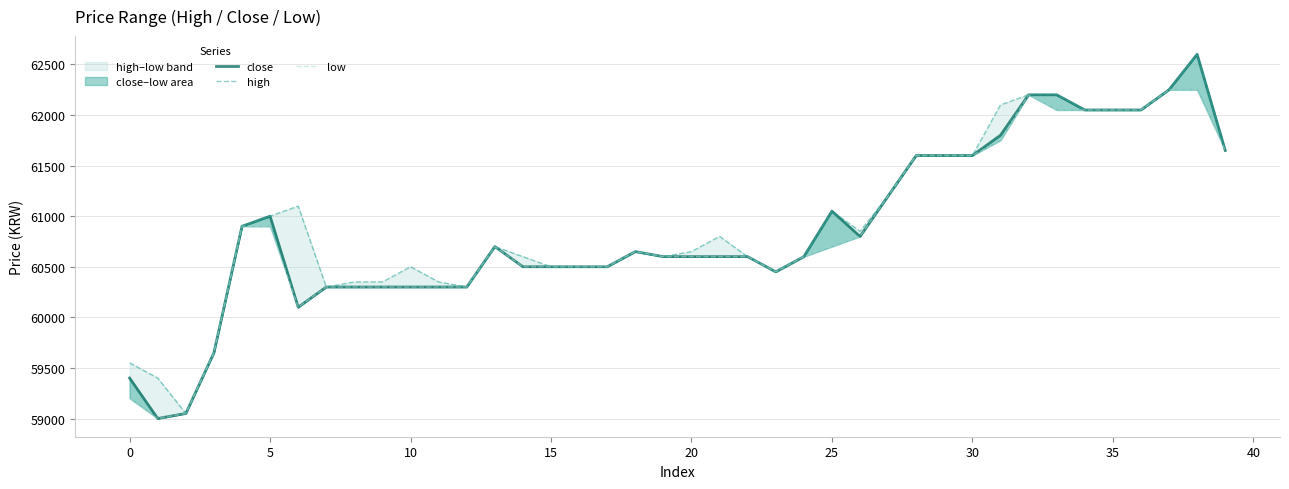

Between 25 and 5, which is larger?

25